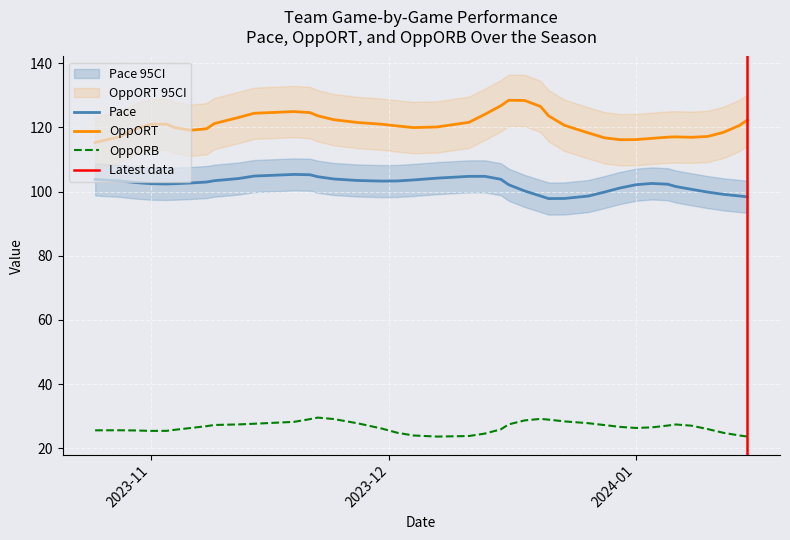

What is the highest value of the OppORB series?

29.6